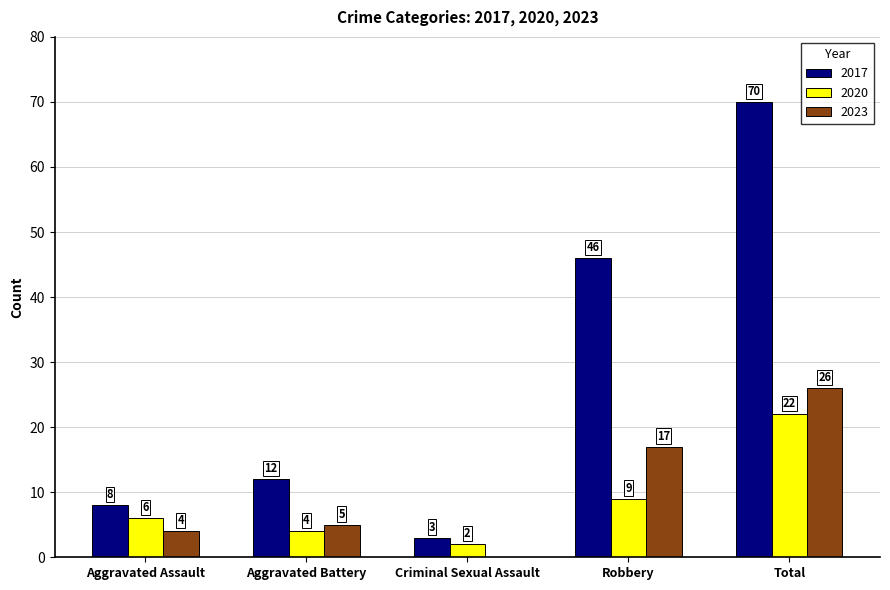

What is the sum of all 2023 values?

52